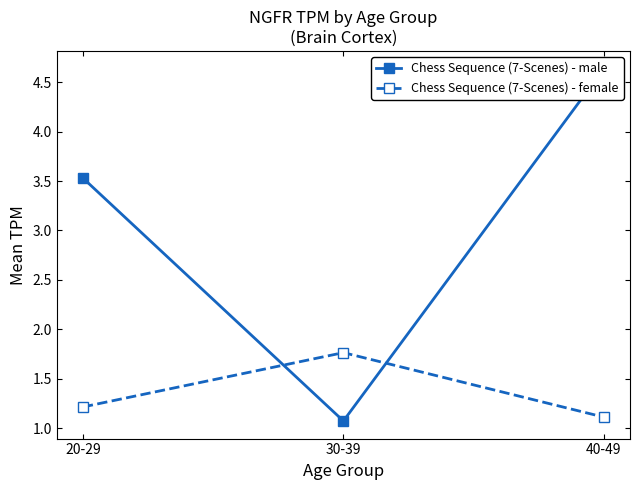

What is the spread (max minus min) of values at 30-39?

0.7